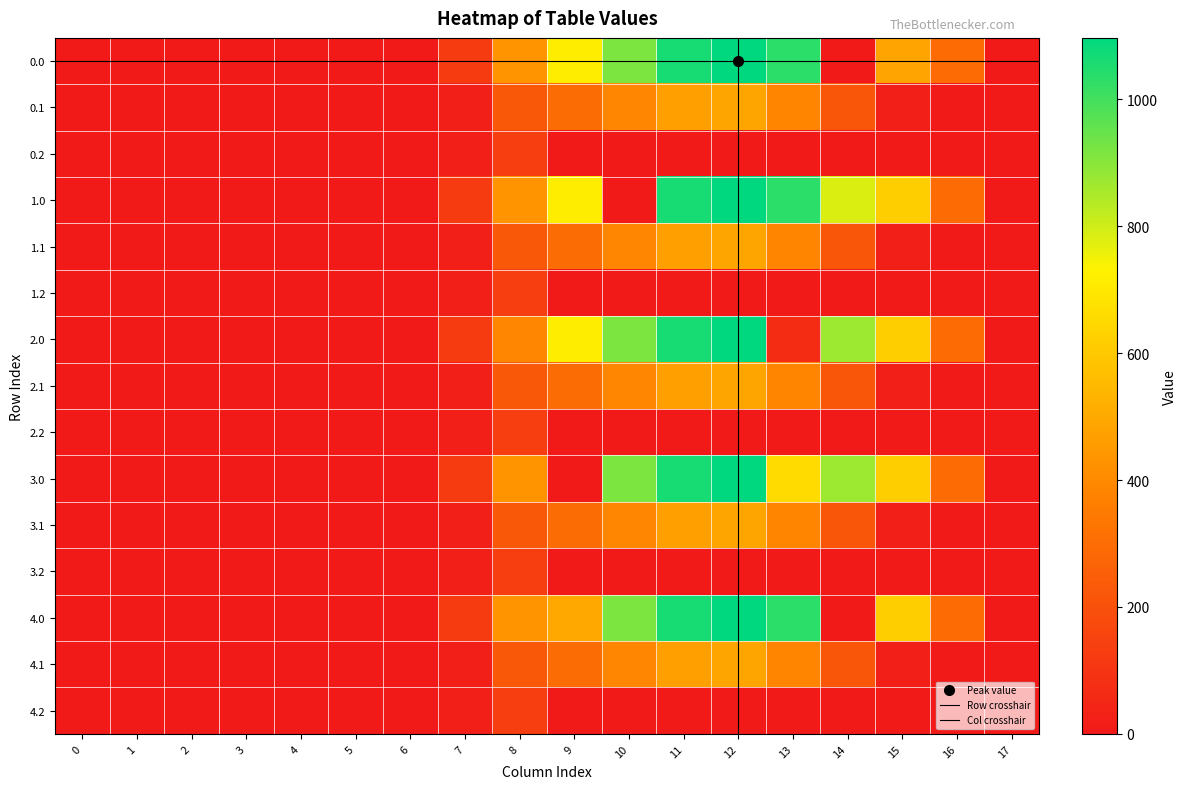

What is the difference between the maximum and minimum values in the 1.1 series?

485.4